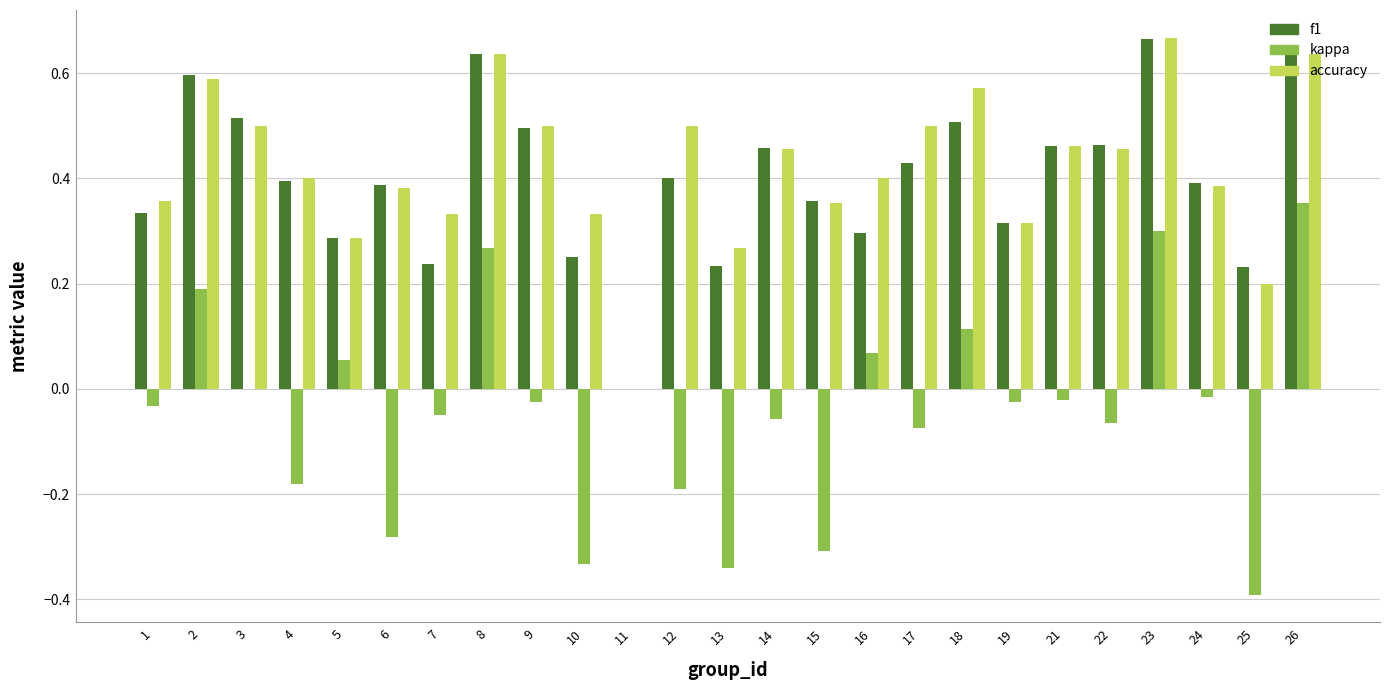

What is the total value across all series at 17?

0.9